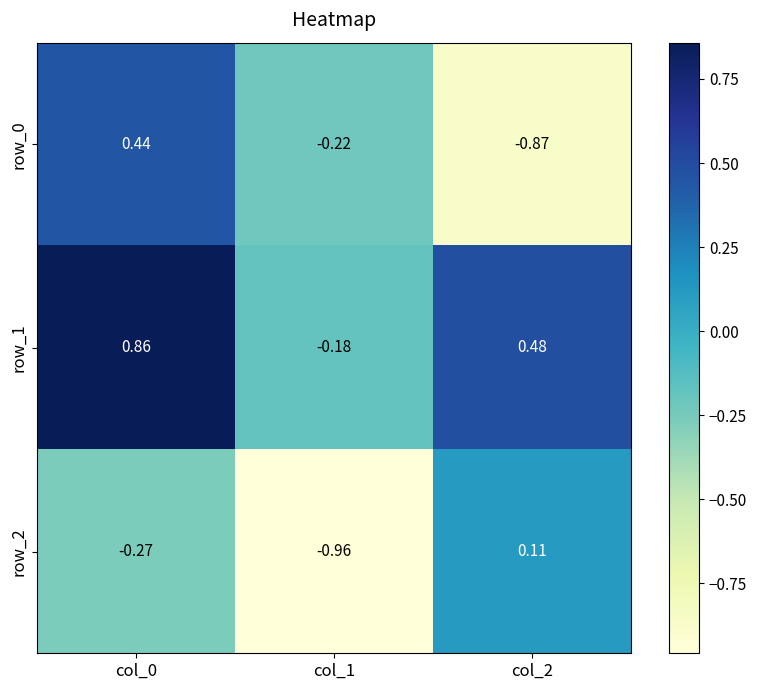

At which label does row_2 first exceed 0?

col_2